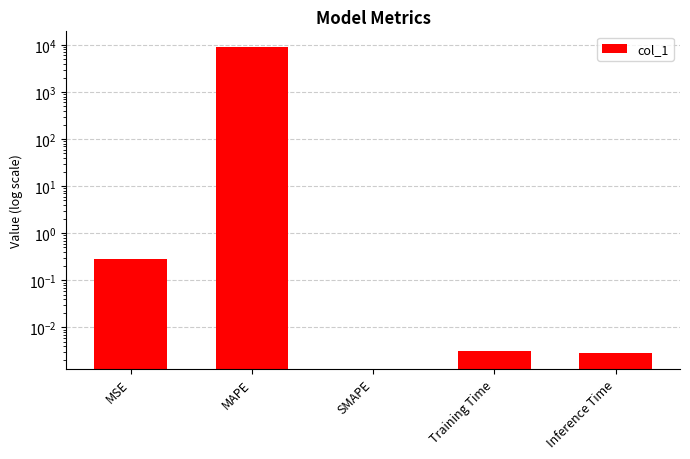

Rank the categories by value from highest to lowest.

MAPE, MSE, Training Time, Inference Time, SMAPE